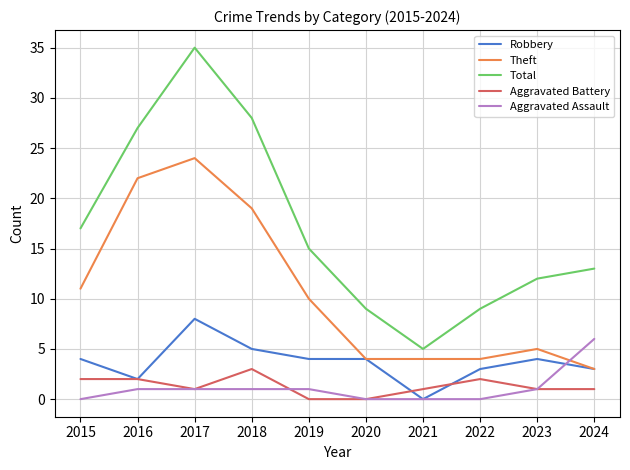

Is it true that Robbery equals 7 at 2018?

False